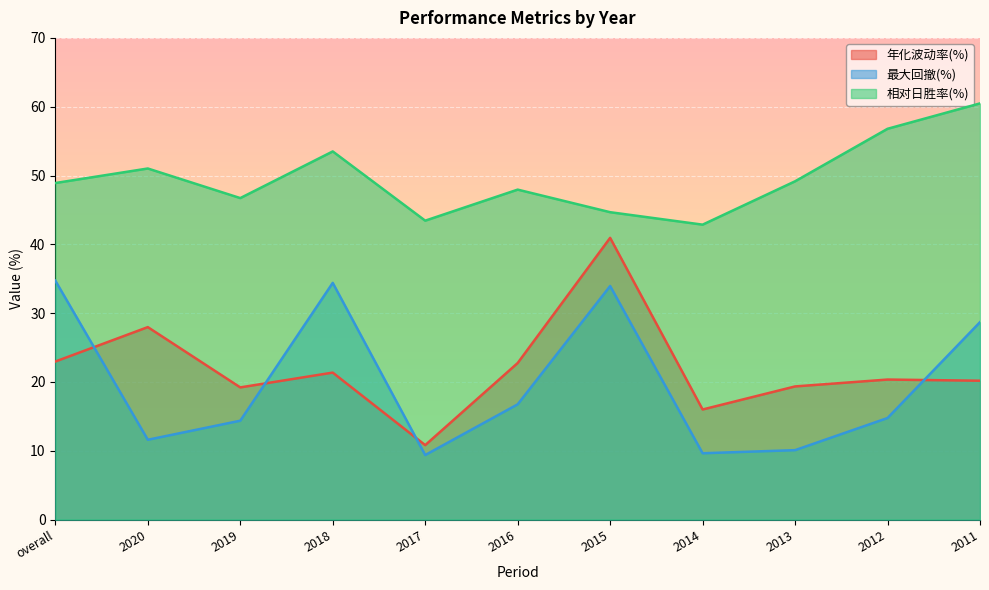

Reading right to left, transcribe all the data shown in this chart.

年化波动率(%): 20.2	20.4	19.4	16.0	40.9	22.8	10.8	21.4	19.2	28.0	23.0
最大回撤(%): 28.7	14.8	10.1	9.6	33.9	16.8	9.4	34.4	14.4	11.6	34.7
相对日胜率(%): 60.5	56.8	49.2	42.9	44.7	48.0	43.4	53.5	46.7	51.0	48.9